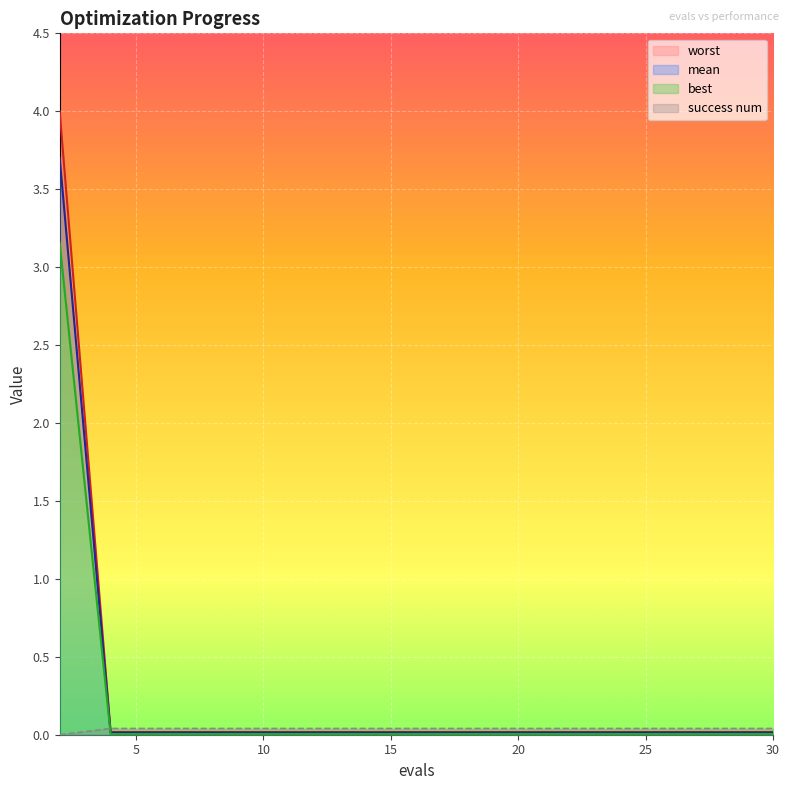

How many lines are shown in the chart?

4